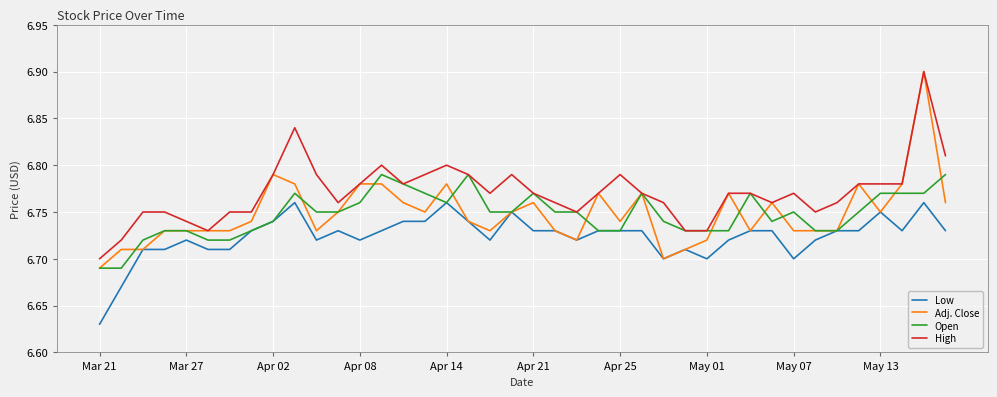

True or false: High and Low cross at least once.

False